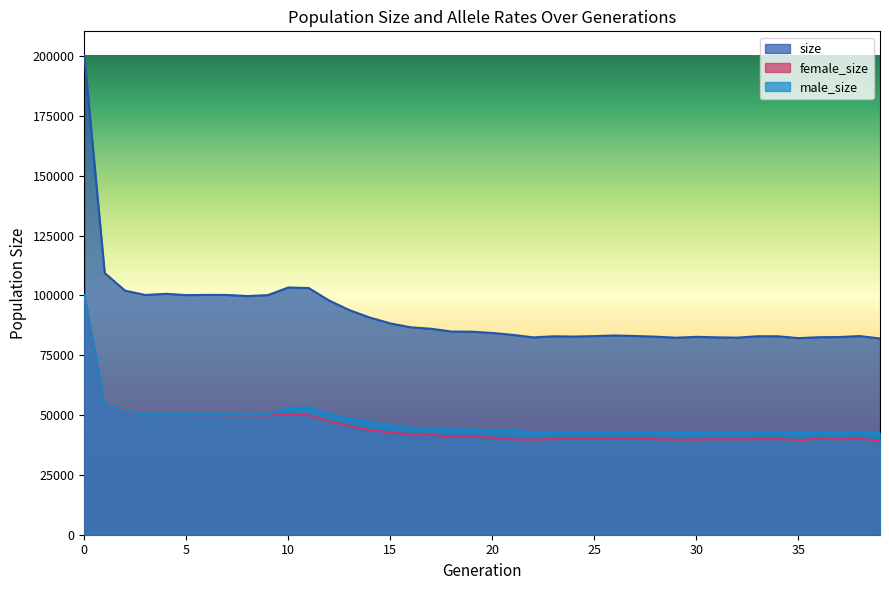

At which label is male_size closest to 71341?

1